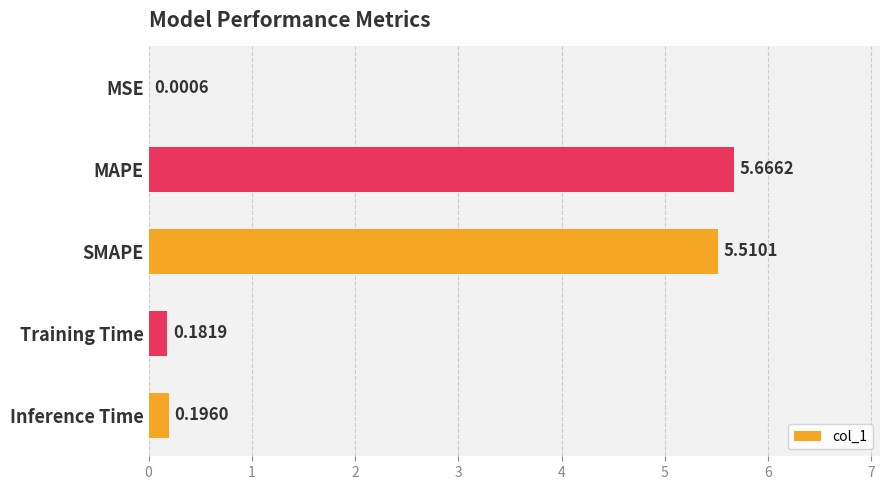

Which category has the highest value across all series?

MAPE